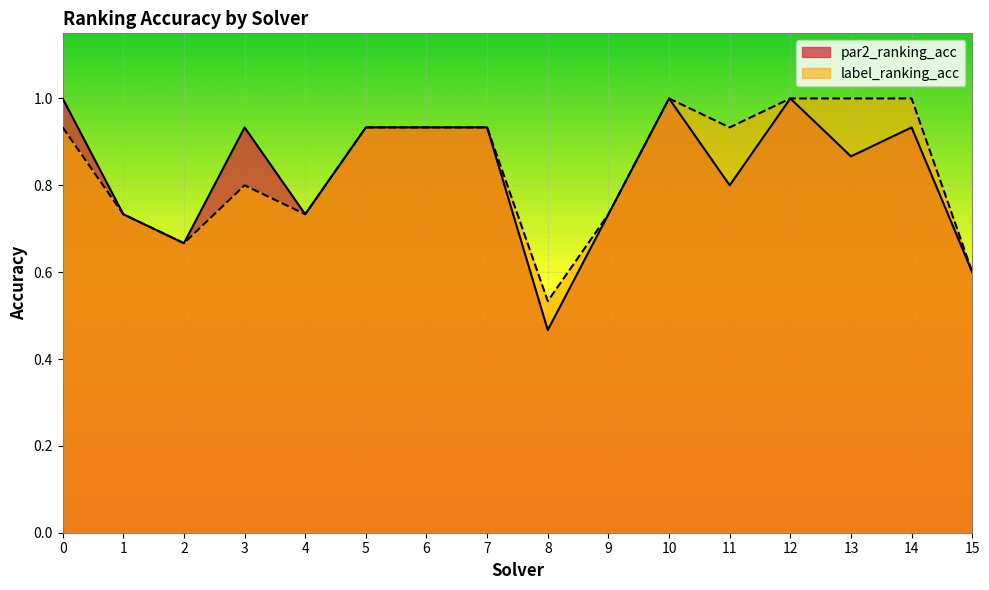

Reading left to right, what are all the values shown in this chart?

par2_ranking_acc: 1.0	0.7	0.7	0.9	0.7	0.9	0.9	0.9	0.5	0.7	1.0	0.8	1.0	0.9	0.9	0.6
label_ranking_acc: 0.9	0.7	0.7	0.8	0.7	0.9	0.9	0.9	0.5	0.7	1.0	0.9	1.0	1.0	1.0	0.6